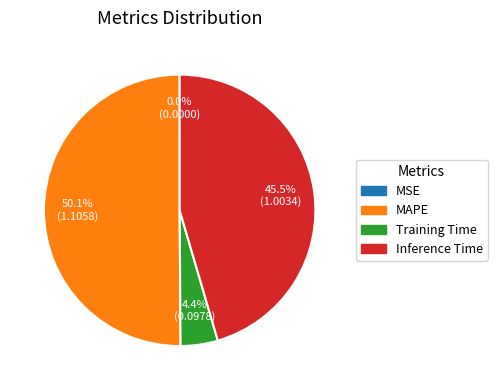

What portion of the pie excludes Inference Time?

54.5%